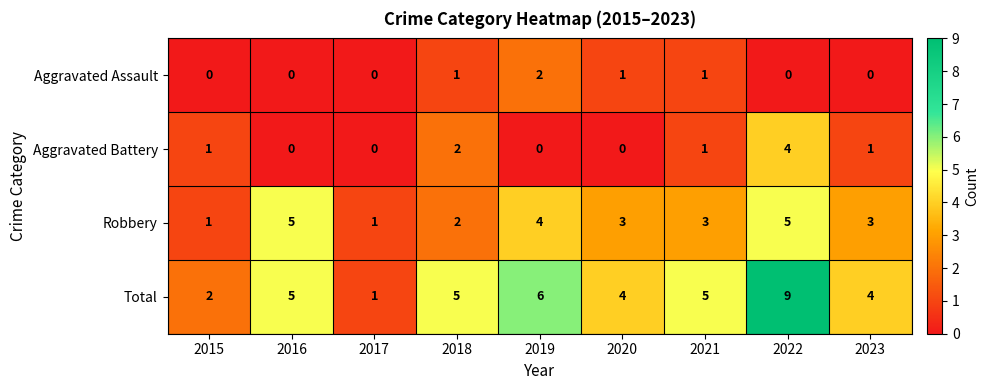

What is the average value of the Robbery series?

3